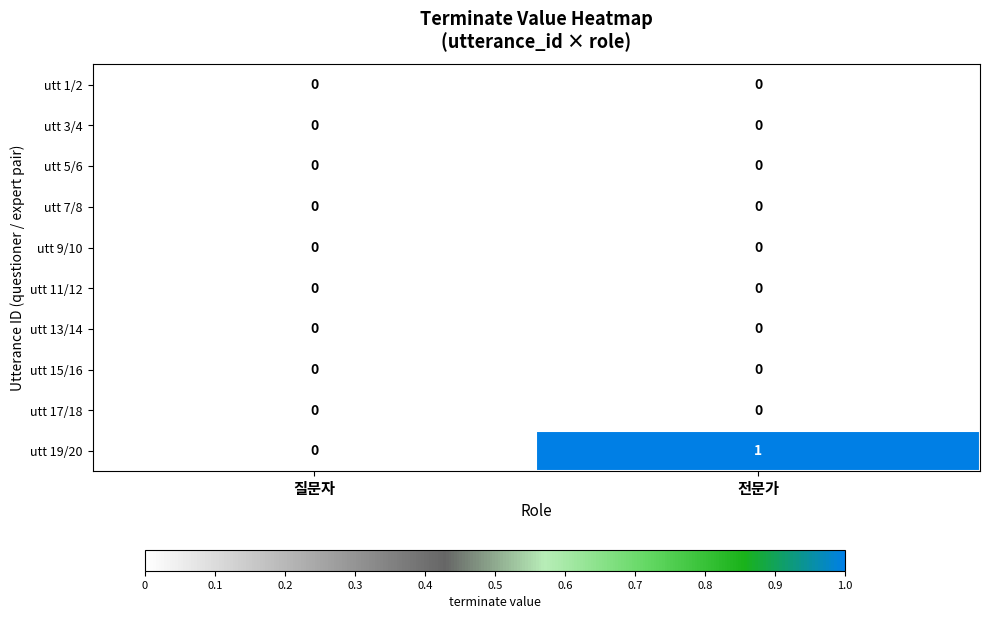

At which category is the sum across all series the highest?

전문가